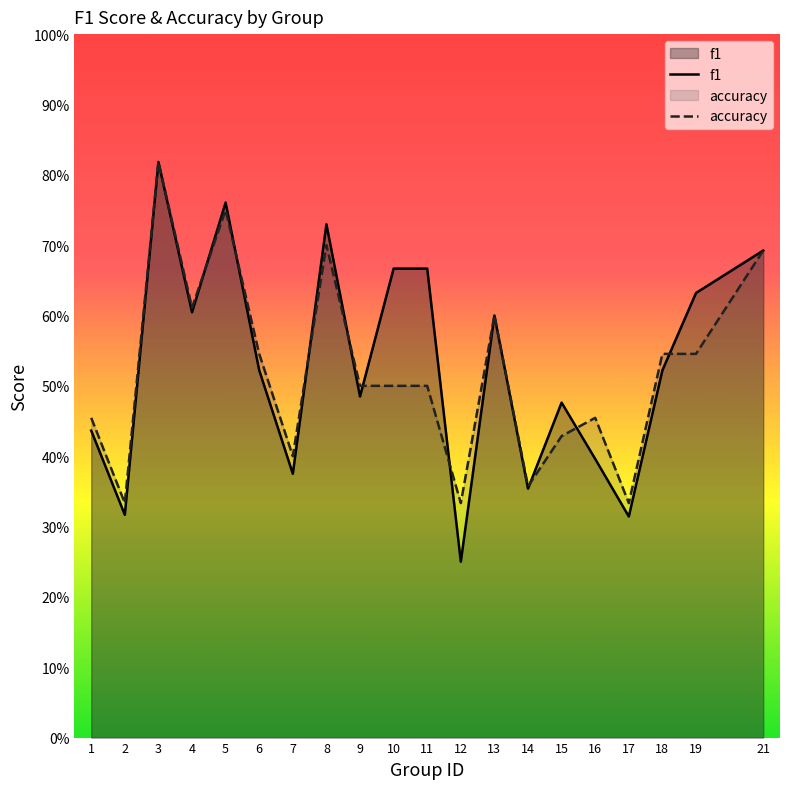

At how many categories does at least one series exceed 0?

20